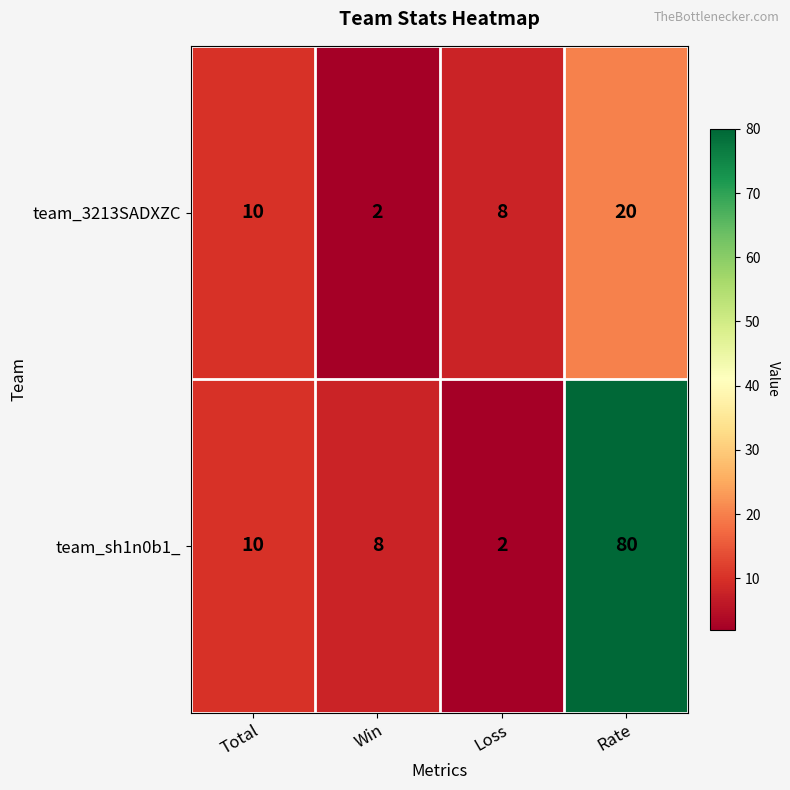

Which series has the largest range (max minus min)?

team_sh1n0b1_